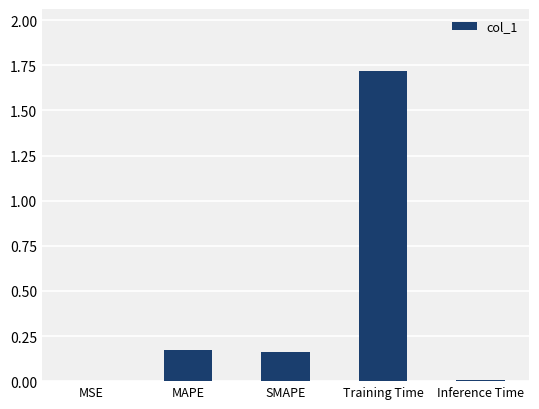

Which has a higher value, SMAPE or MSE?

SMAPE